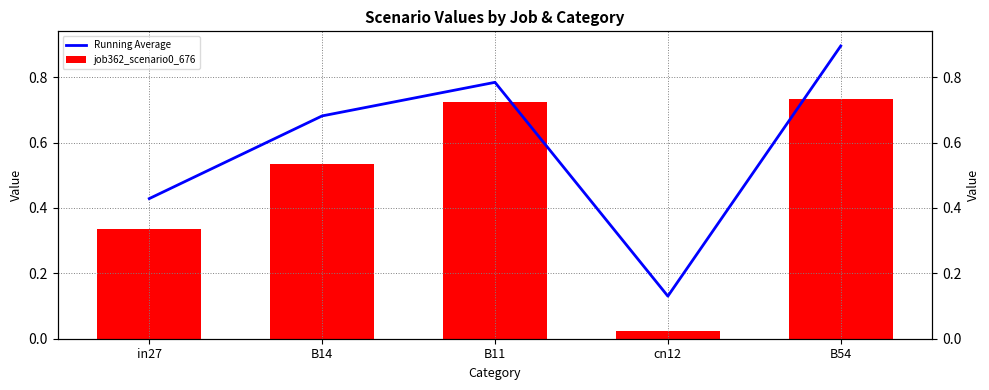

What position from the right is in27?

5